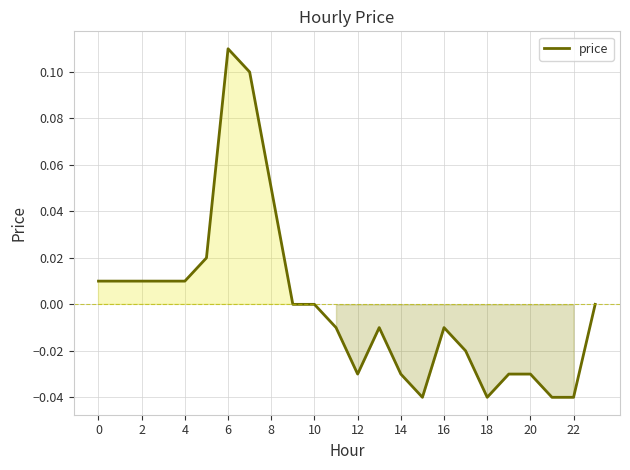

Which label corresponds to the smallest value in the chart?

15